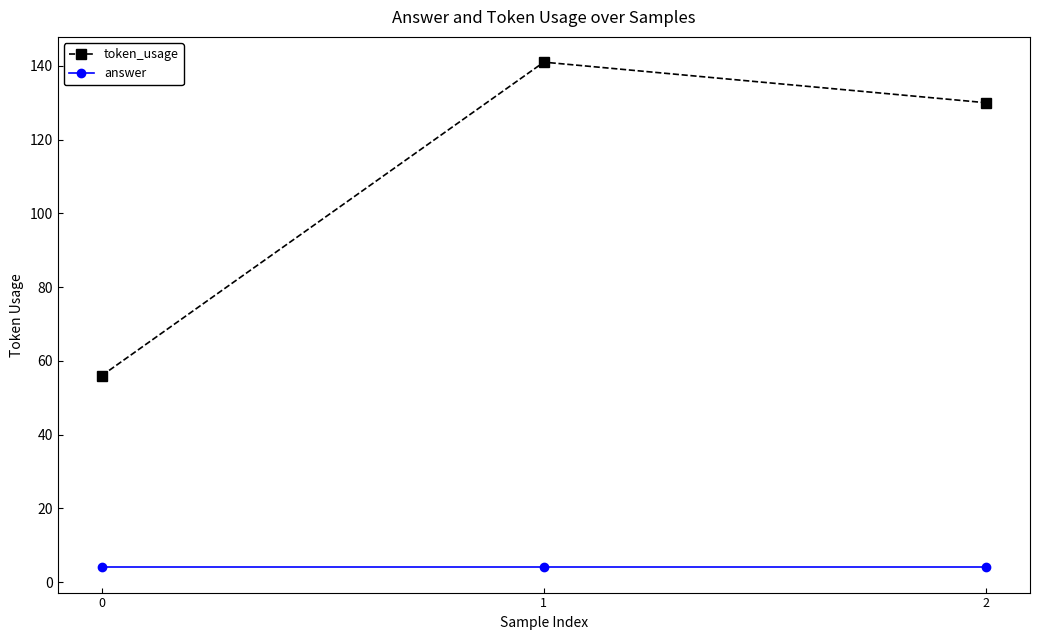

Rank the series by their maximum value, from lowest to highest.

answer, token_usage